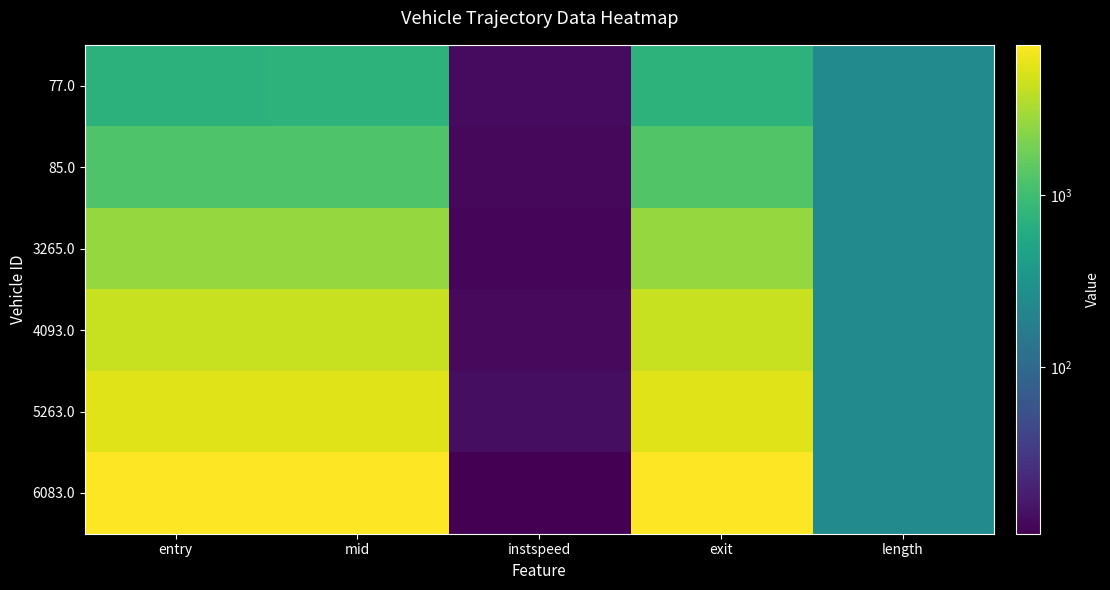

What is the spread (max minus min) of values at mid?

6753.7